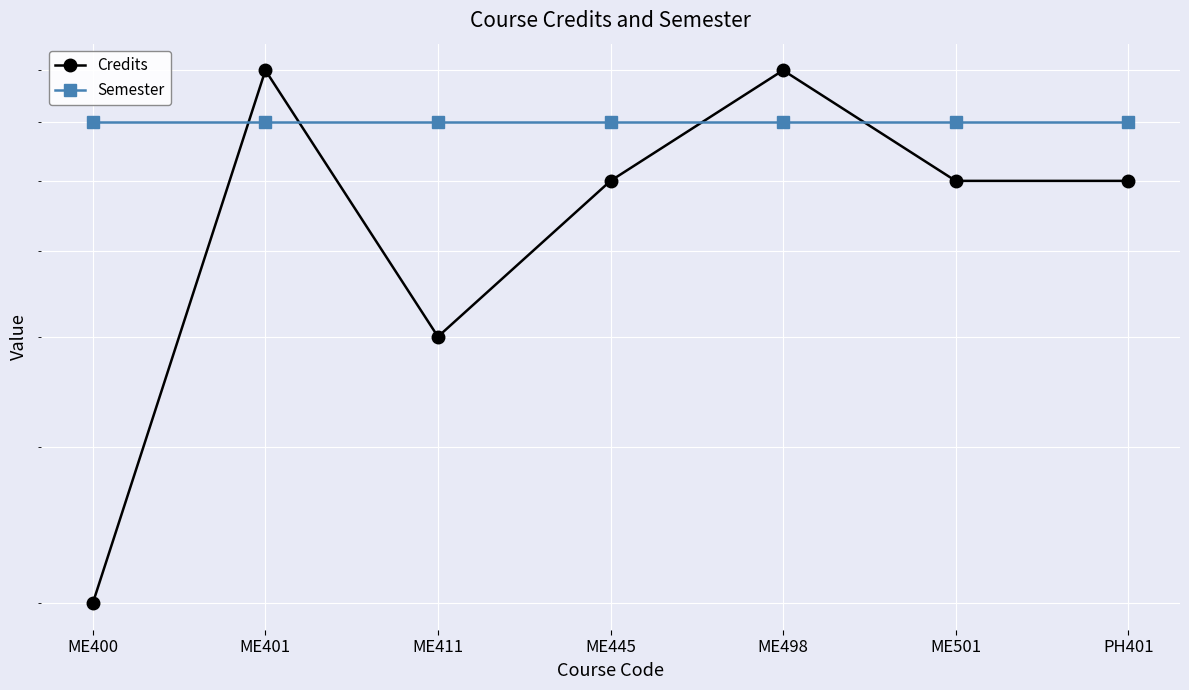

Where is Credits nearest to the value 5?

ME411